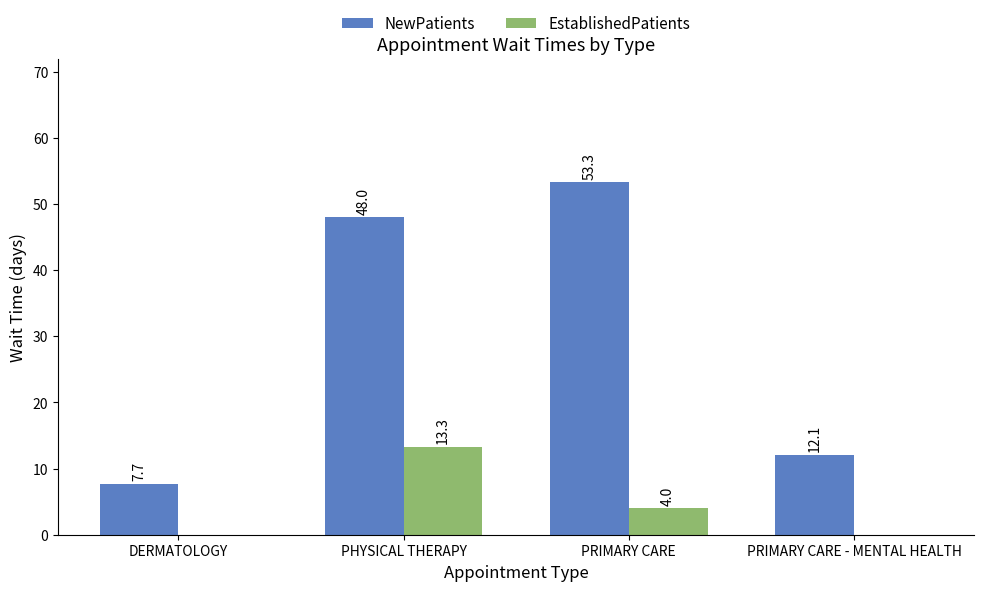

What is the greatest value displayed?

53.3